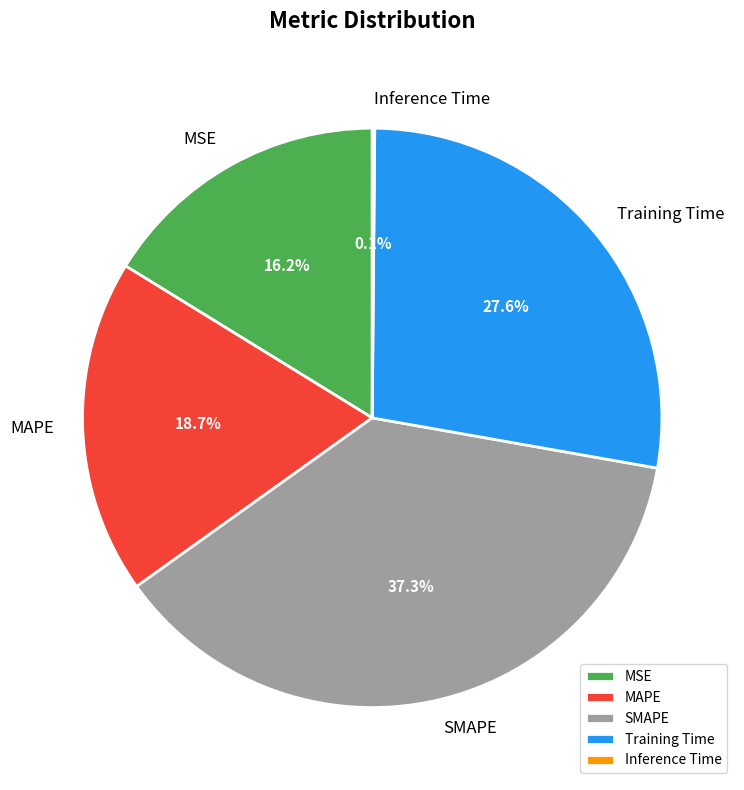

Which slice is the largest?

SMAPE